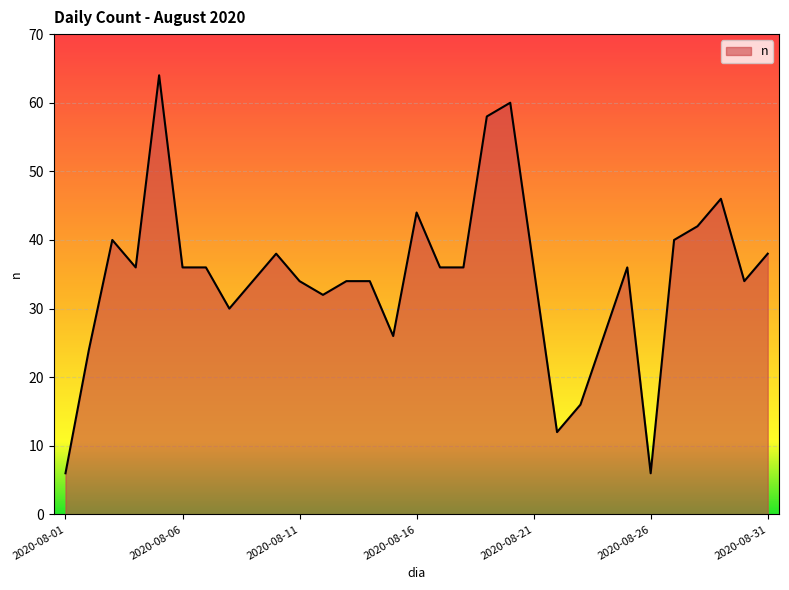

What is the minimum value shown in the chart?

6